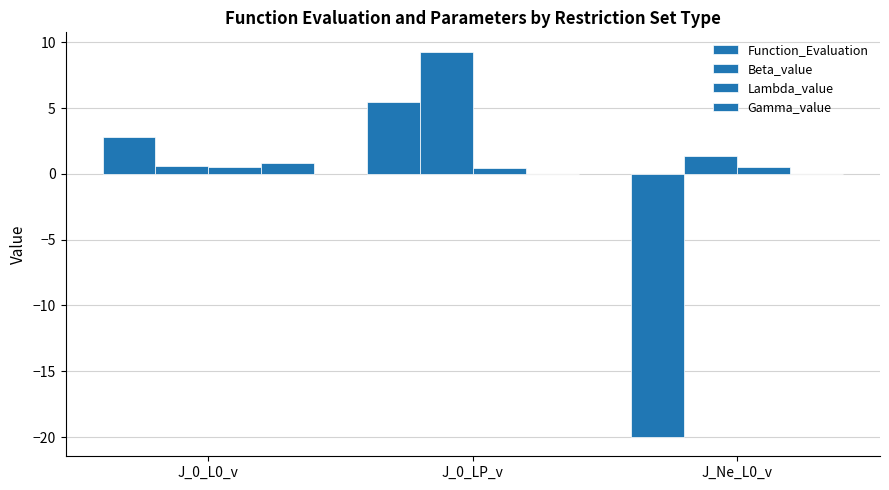

Which series has the largest range (max minus min)?

Function_Evaluation